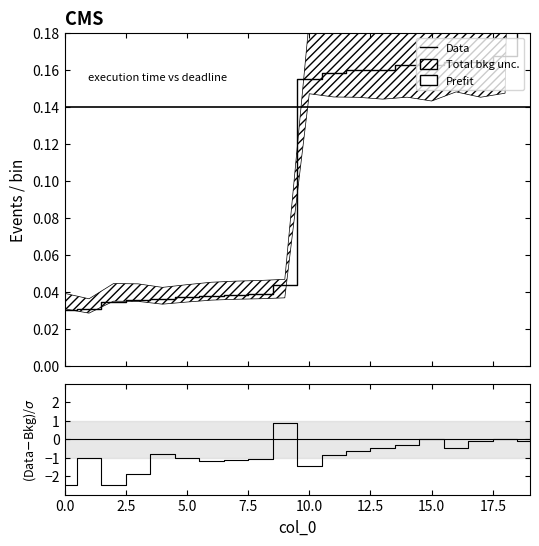

What is the change in value from 8 to 13?

+0.1